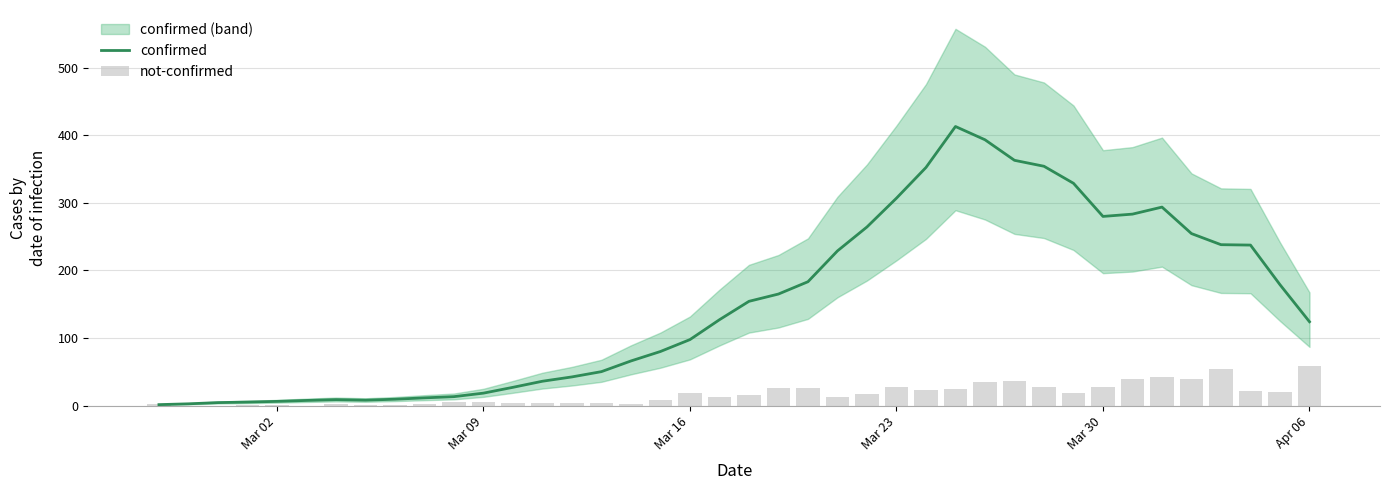

Which series has the largest range (max minus min)?

confirmed